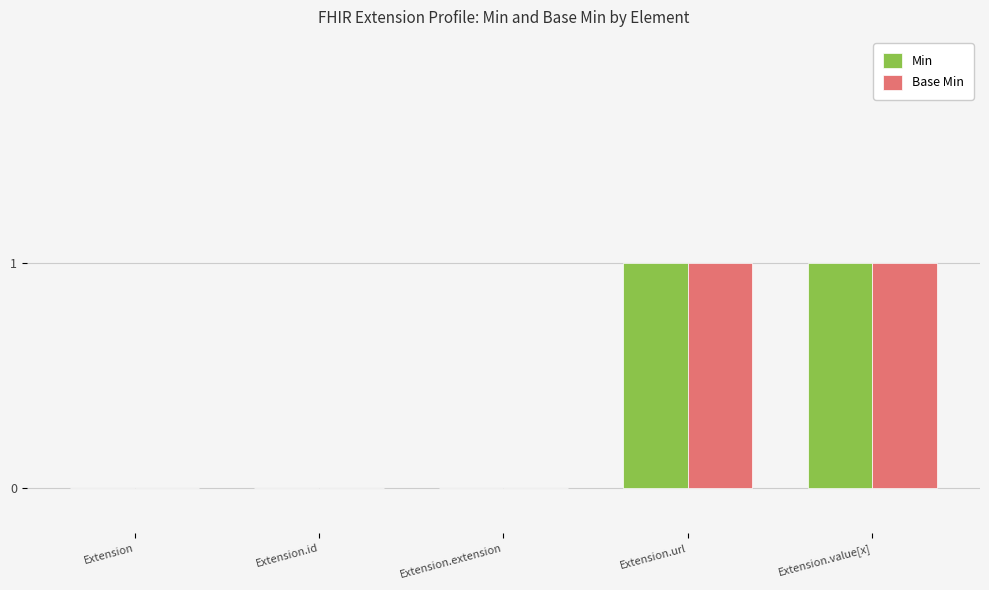

True or false: Min has a value of 1 at Extension.id.

False